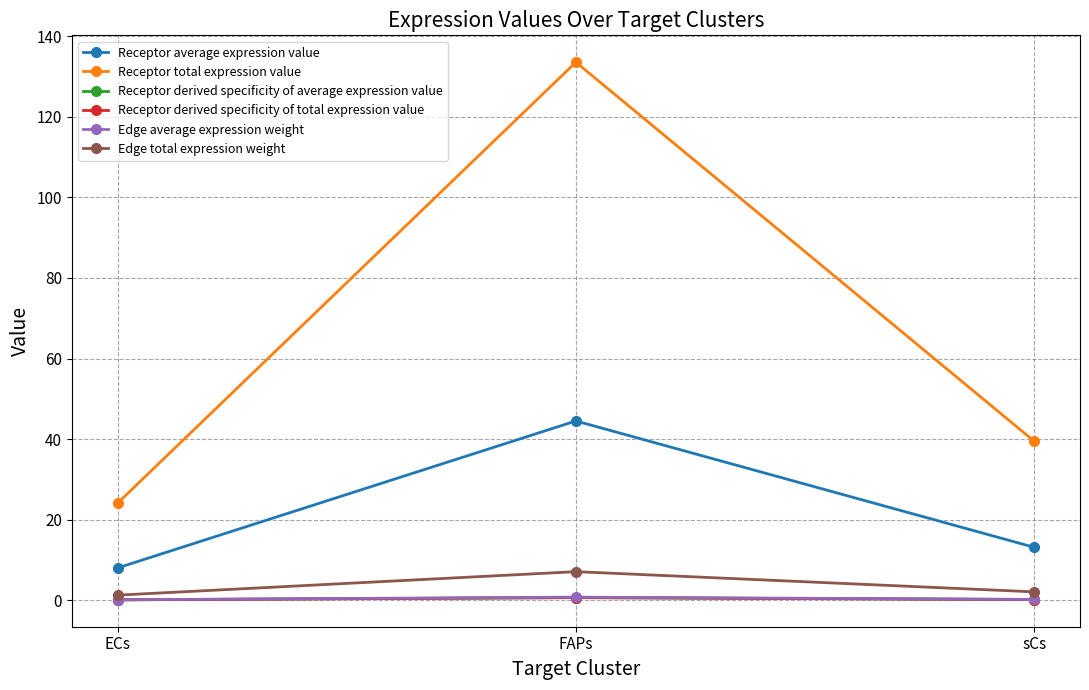

What is the greatest value displayed?

133.5